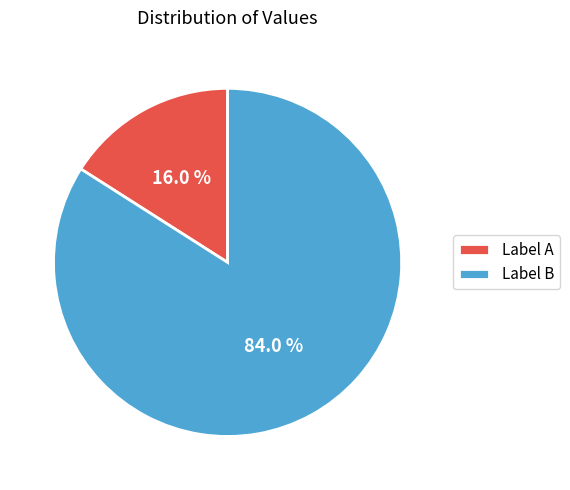

Which slice represents more than half of the pie?

Label B